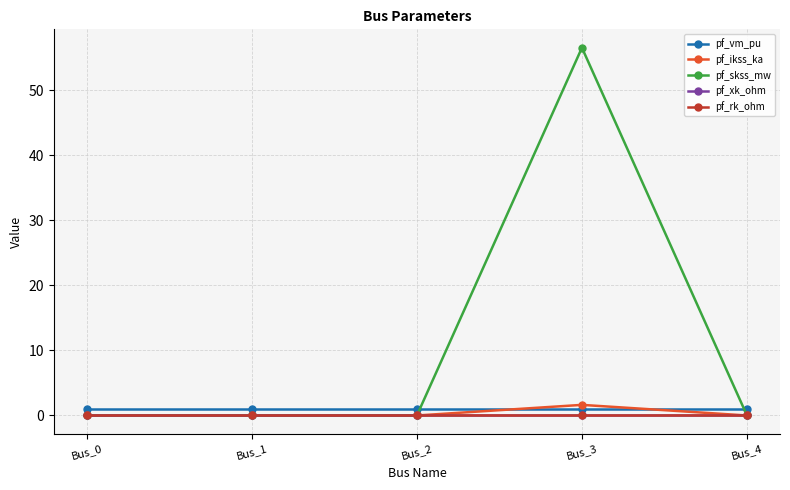

Rank the categories by pf_skss_mw value from lowest to highest.

Bus_0, Bus_1, Bus_2, Bus_4, Bus_3